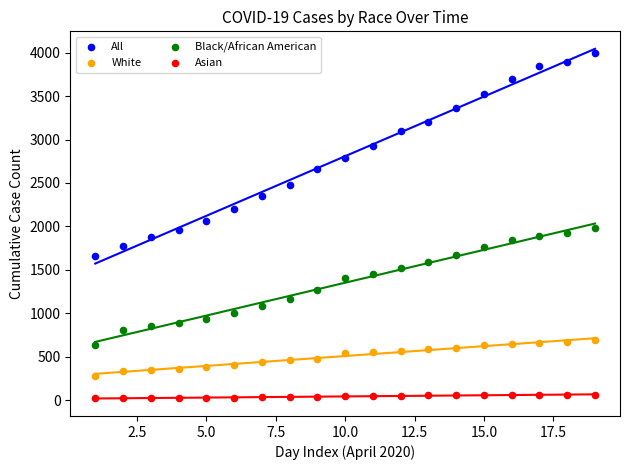

What is the X range (max minus min) for the scatter plot?

18